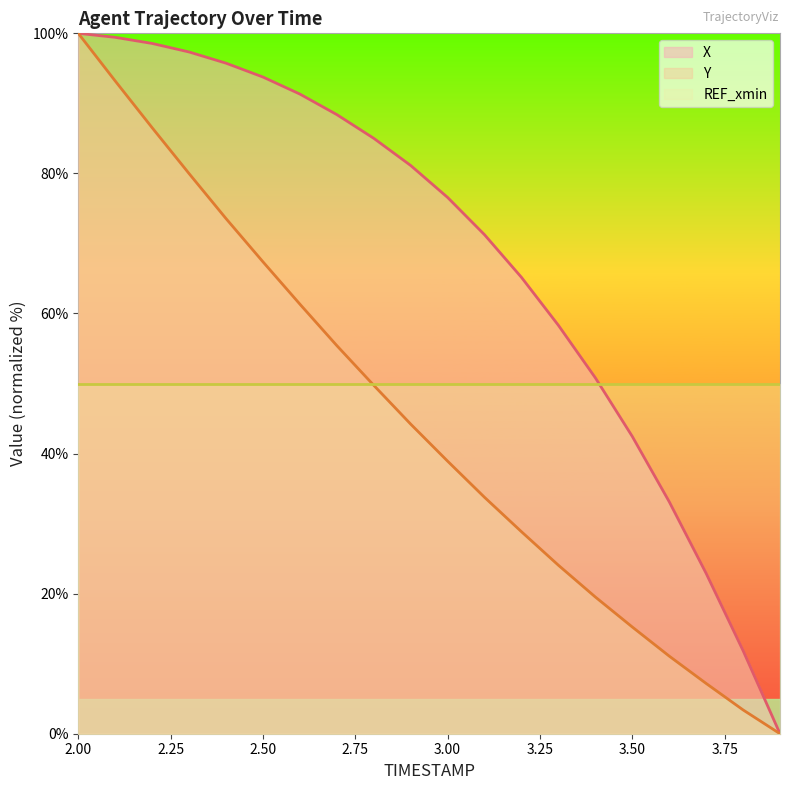

Which series has the largest range (max minus min)?

X